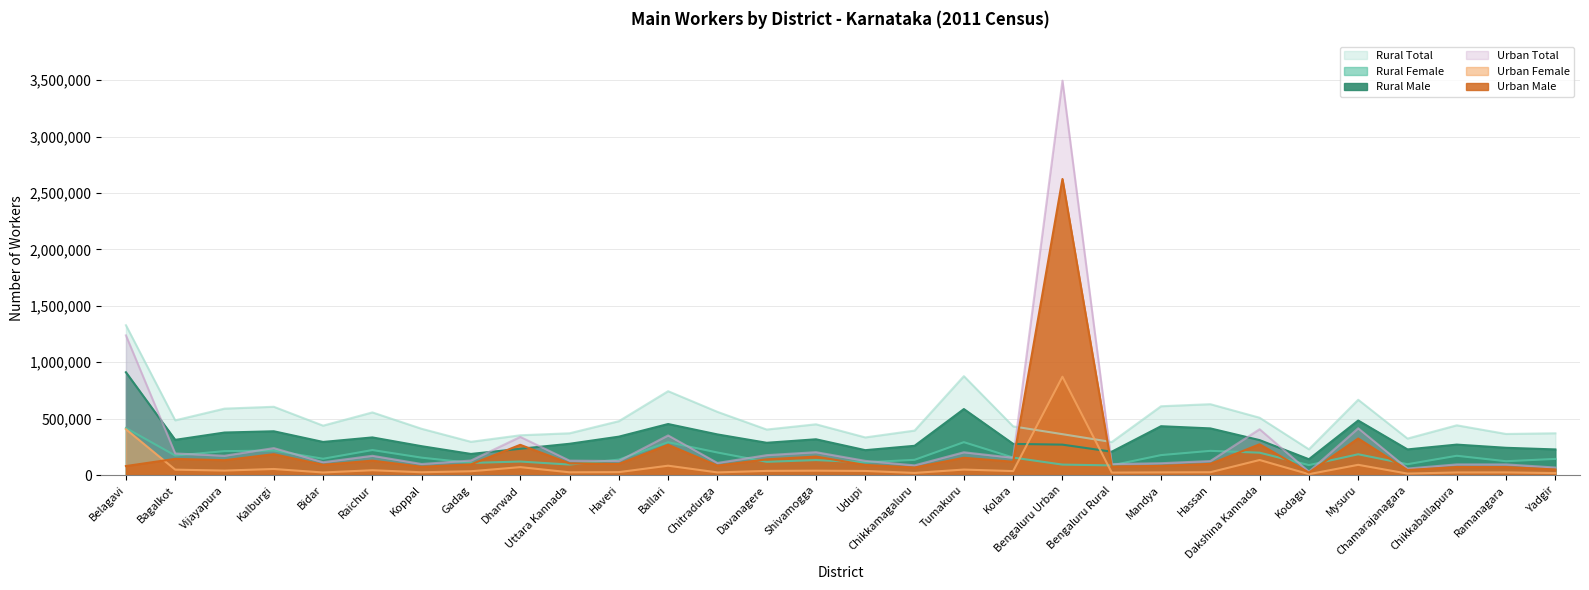

What are all the series names shown in the legend?

Rural Male, Rural Female, Rural Total, Urban Male, Urban Female, Urban Total